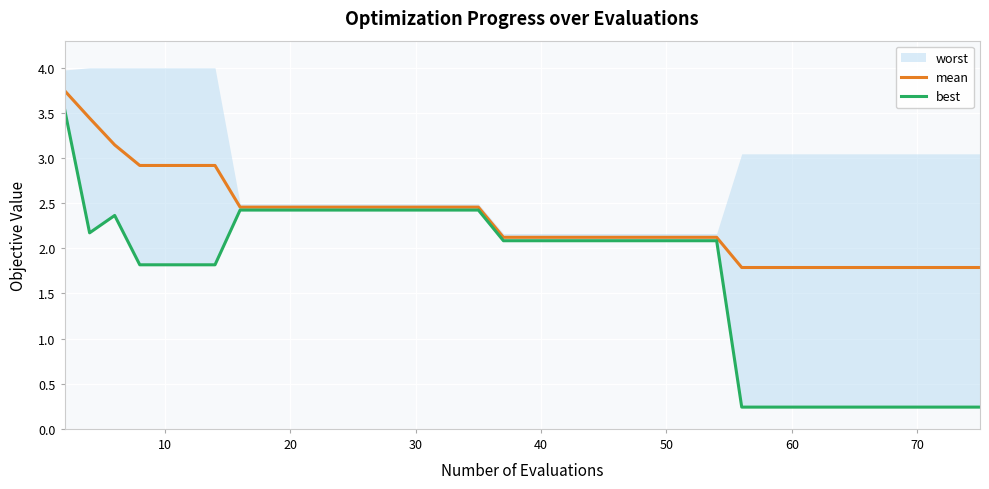

True or false: mean and best cross at least once.

False